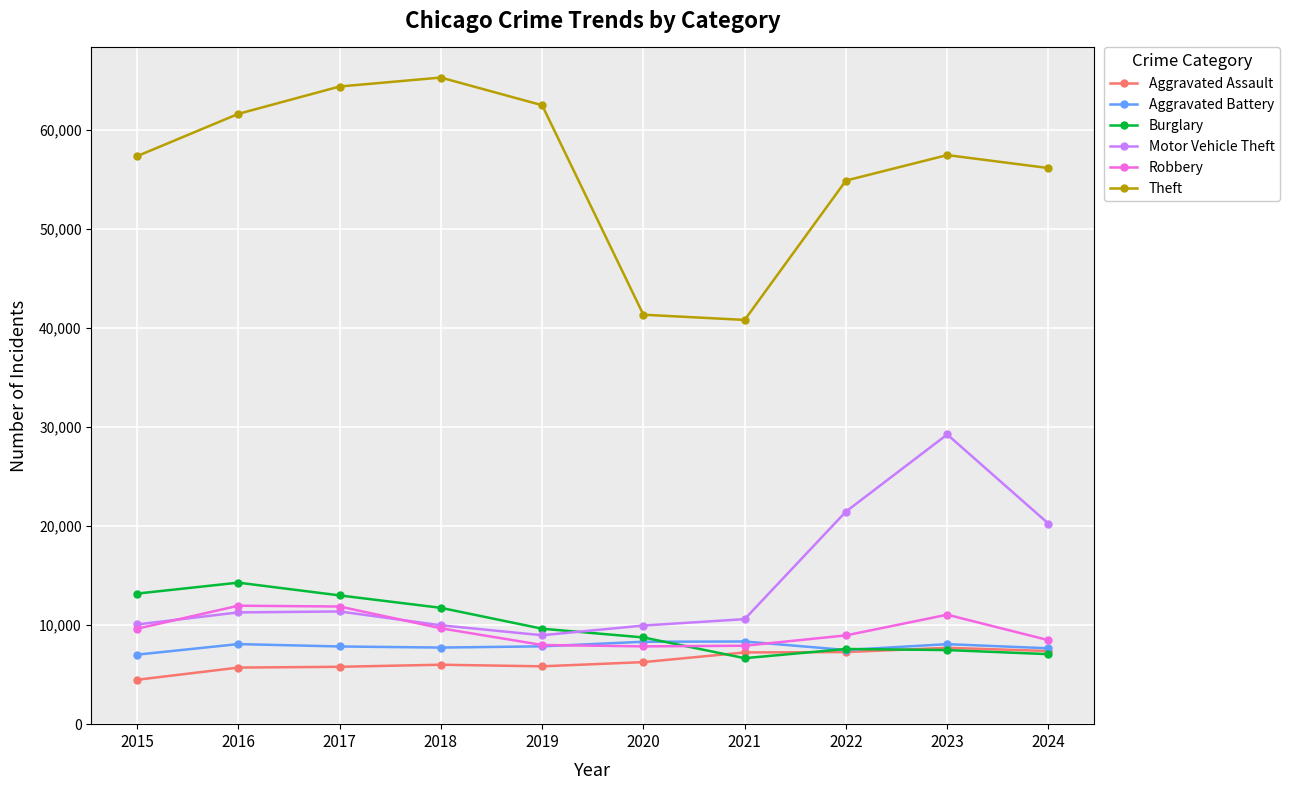

True or false: Aggravated Battery and Theft intersect in this chart.

False